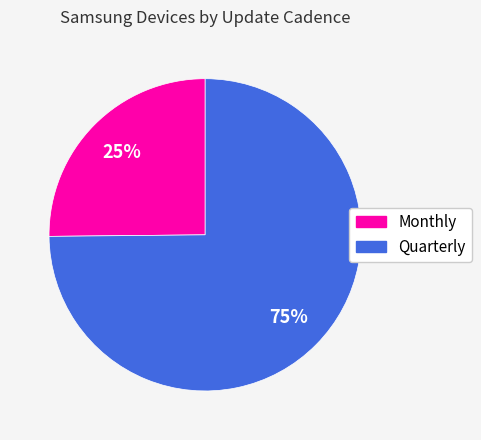

Is there any slice that represents more than half of the pie?

Yes